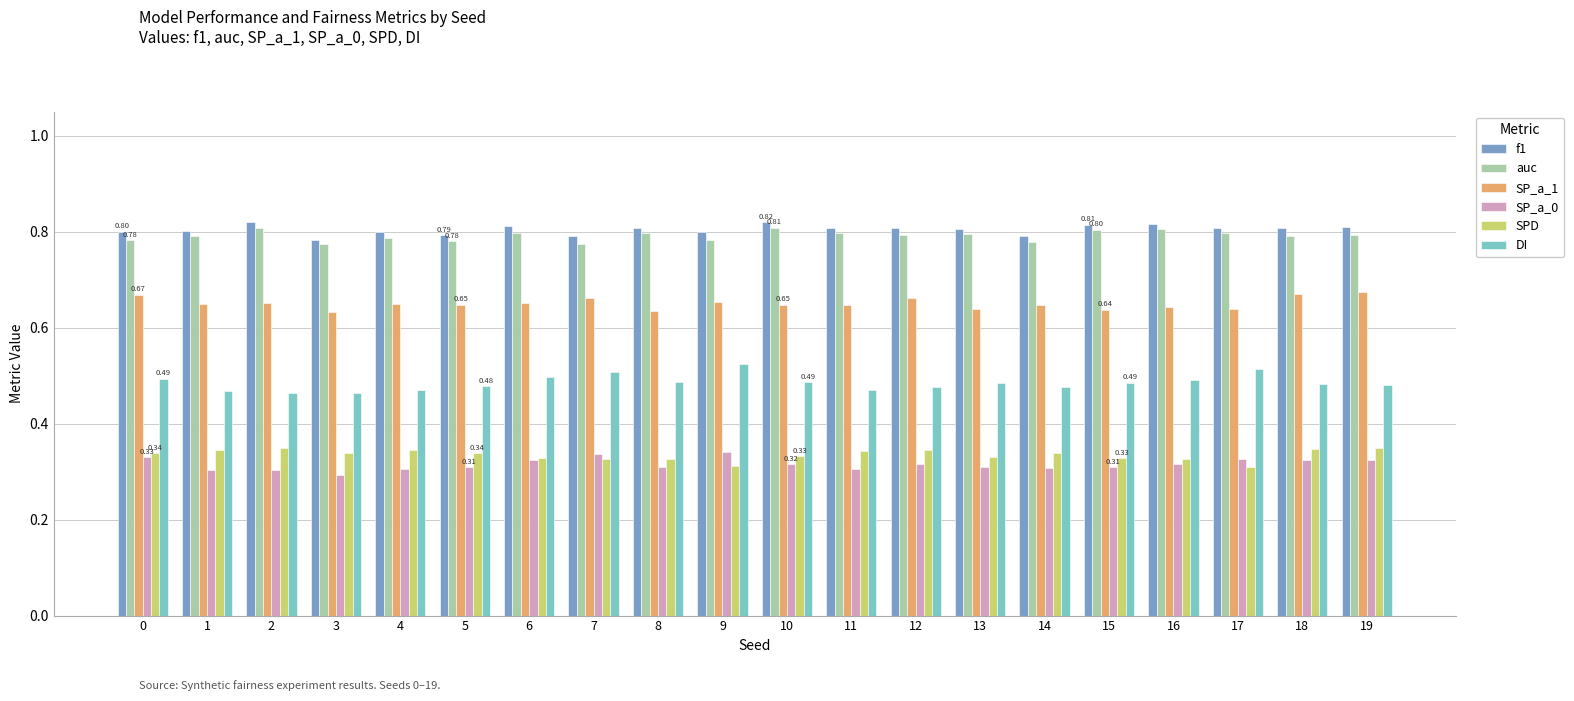

Which category has the lowest value across all series?

3